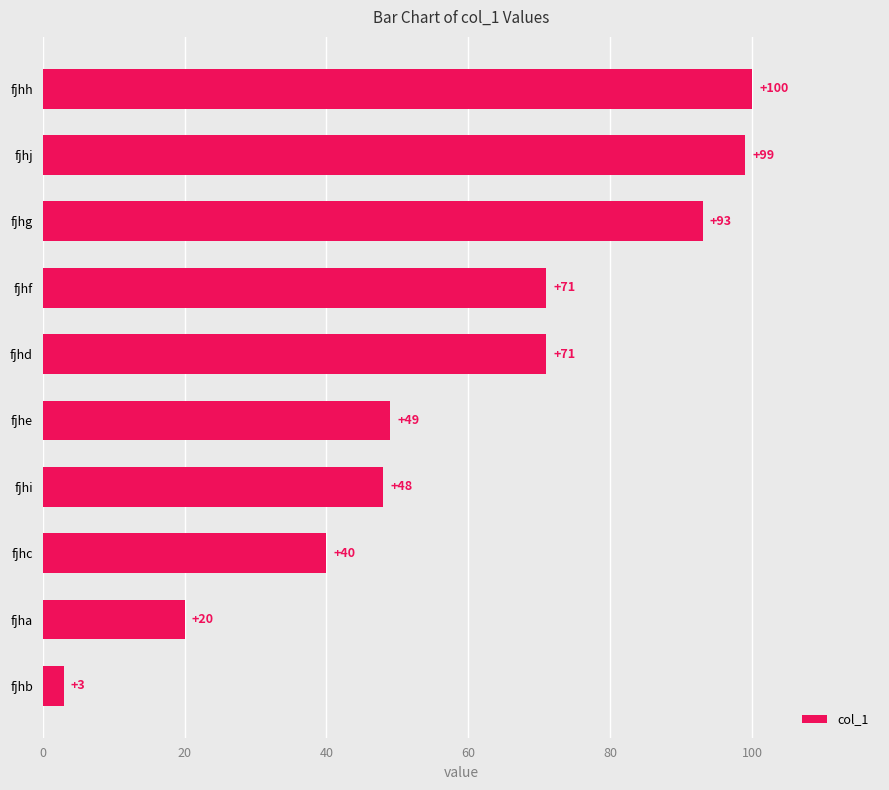

Reading top to bottom, transcribe all the data shown in this chart.

100	99	93	71	71	49	48	40	20	3